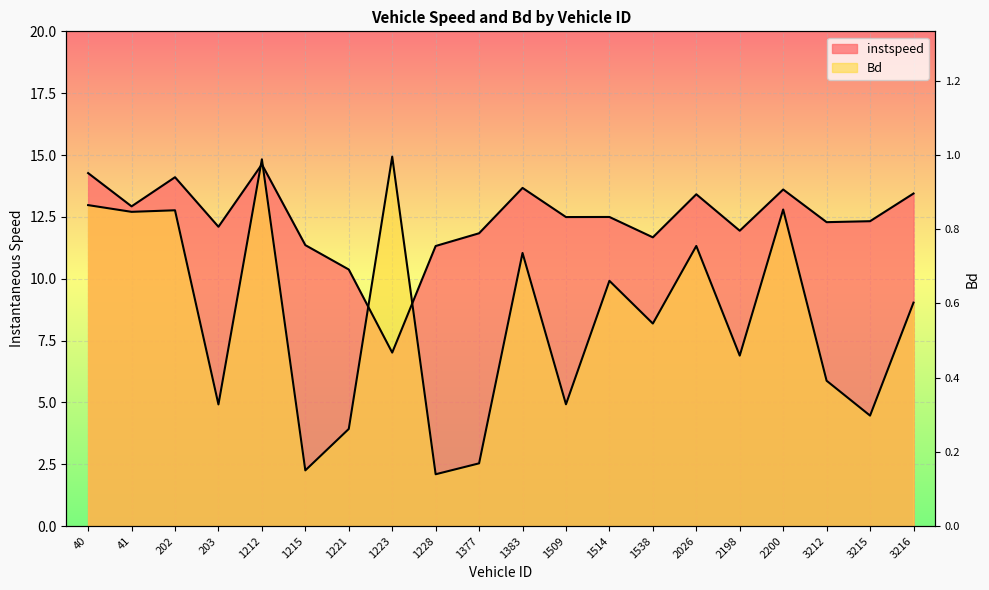

Rank the series by their average value, from lowest to highest.

Bd, instspeed